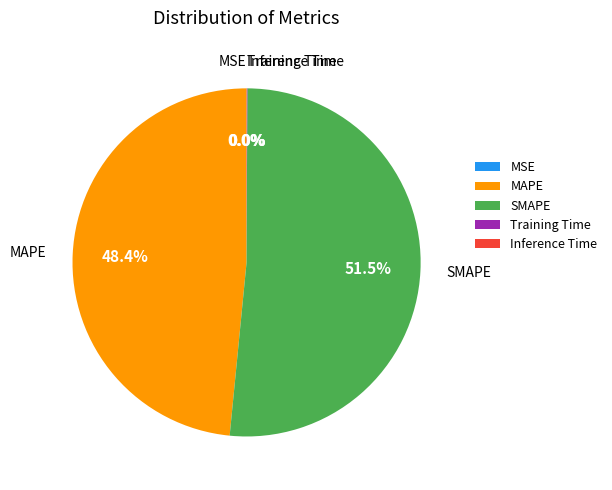

Is it true that MAPE is 48% of the pie?

True